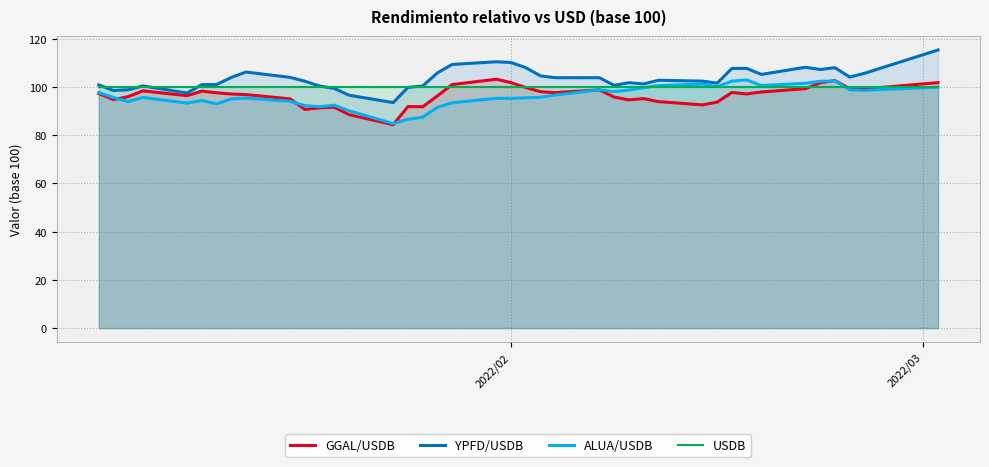

Which series has the largest range (max minus min)?

YPFD/USDB